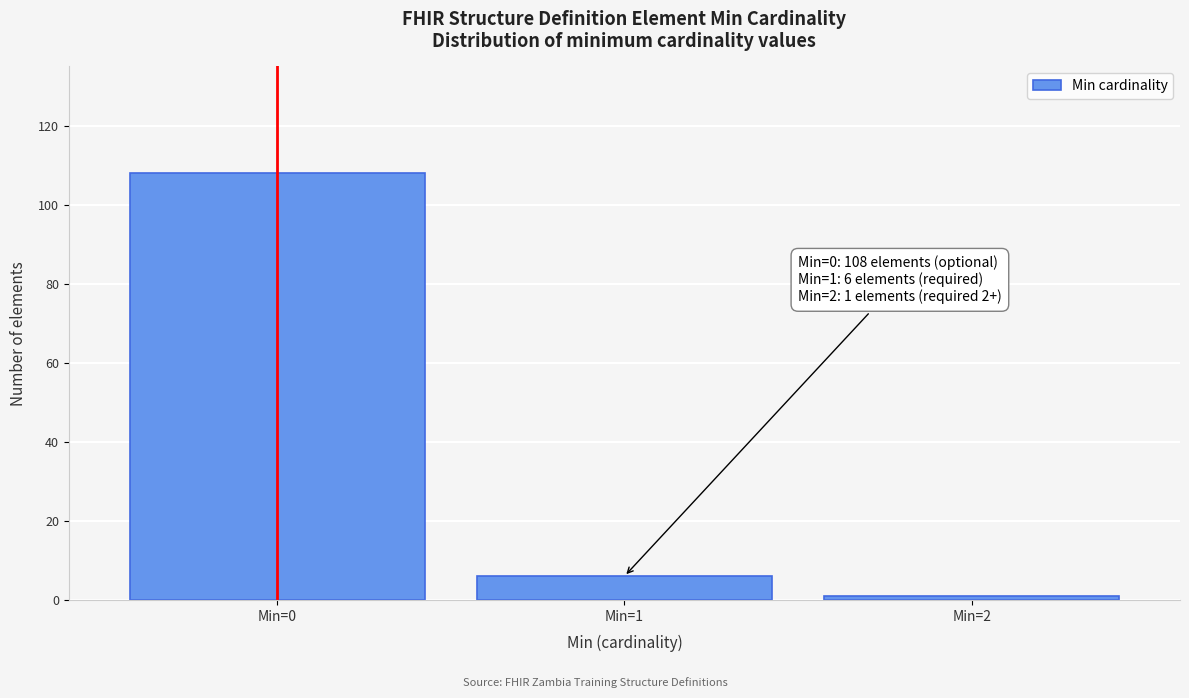

Reading left to right, transcribe all the data shown in this chart.

108	6	1